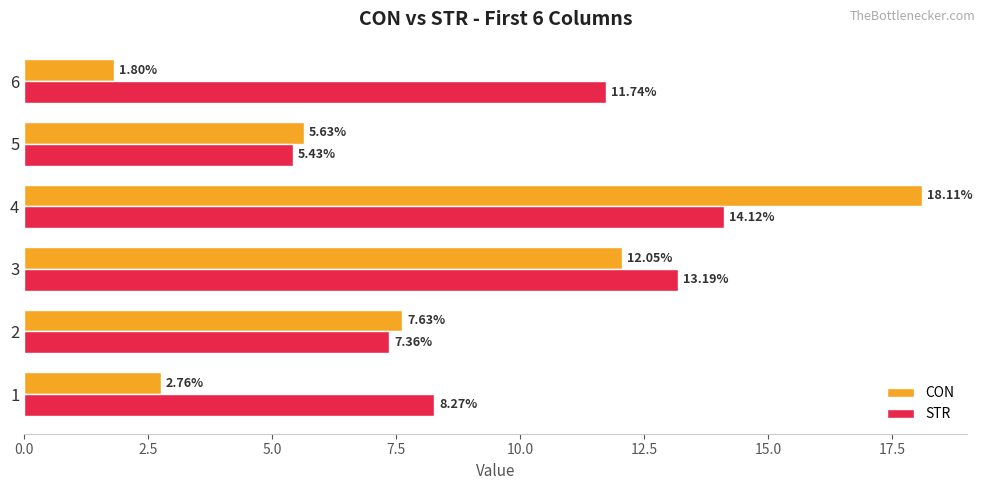

What is the greatest value displayed?

18.1